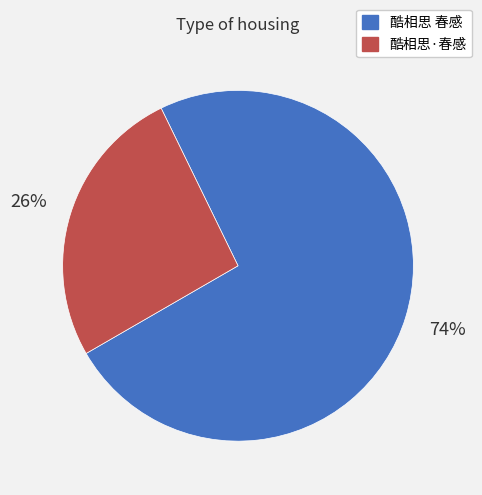

To the nearest percent, what percentage of the pie is 酷相思·春感?

26%